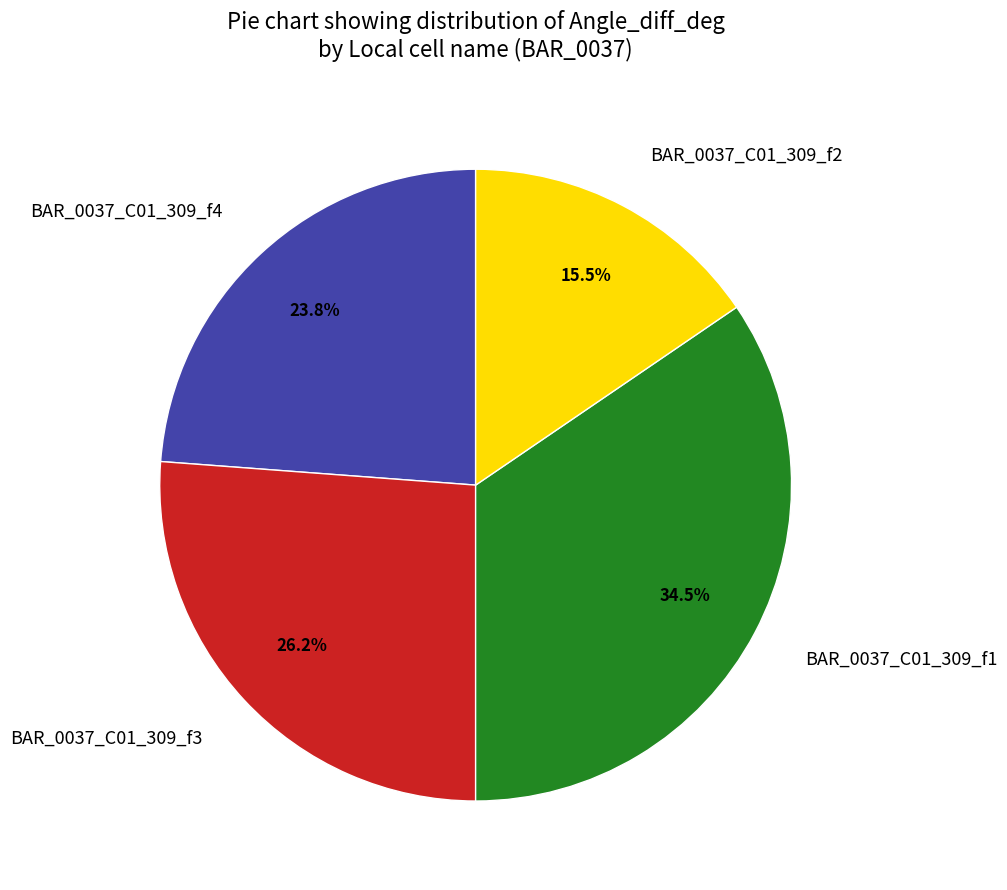

What is the largest slice in the pie chart?

BAR_0037_C01_309_f1